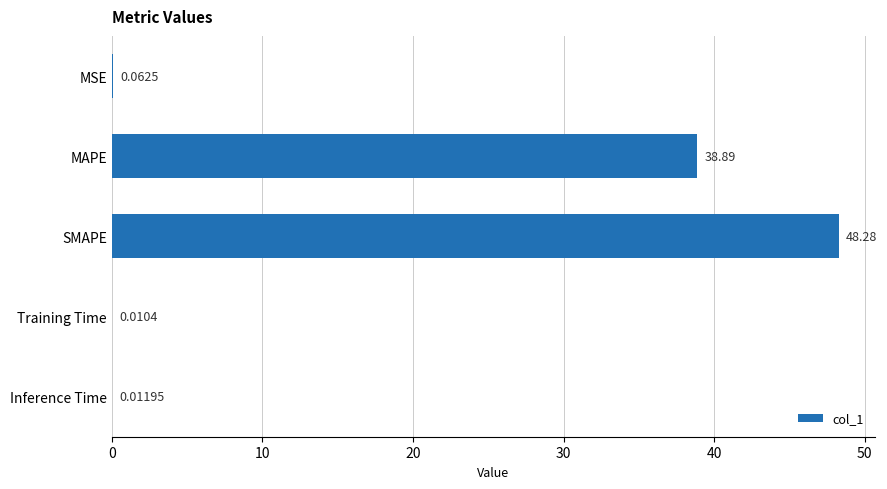

Are the bars horizontal?

Yes